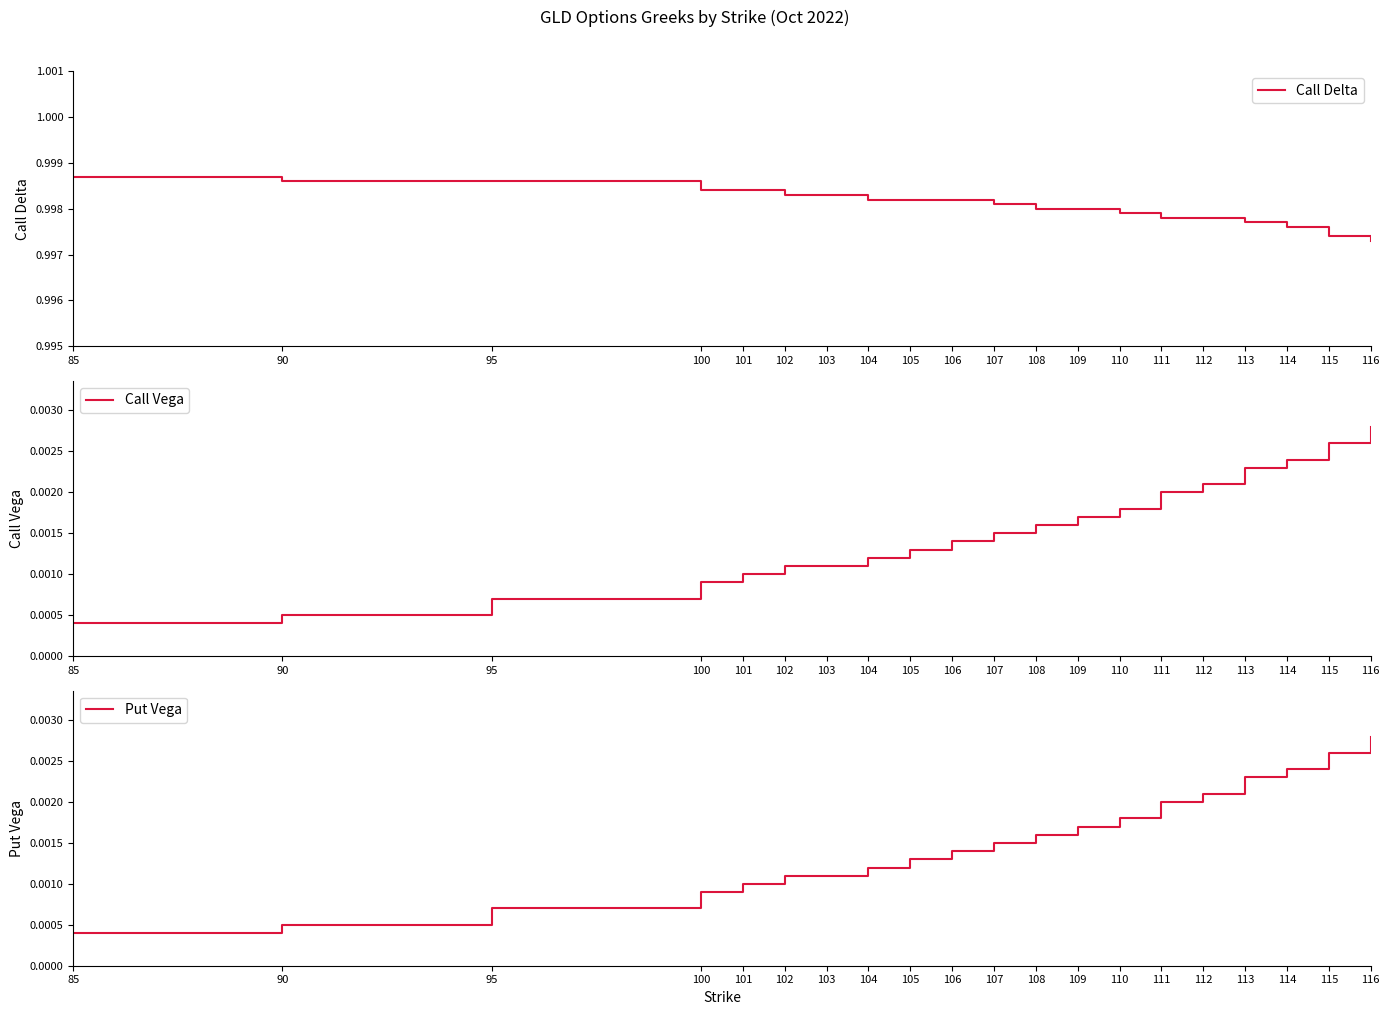

What are all the series names shown in the legend?

Call Delta, Call Vega, Put Vega